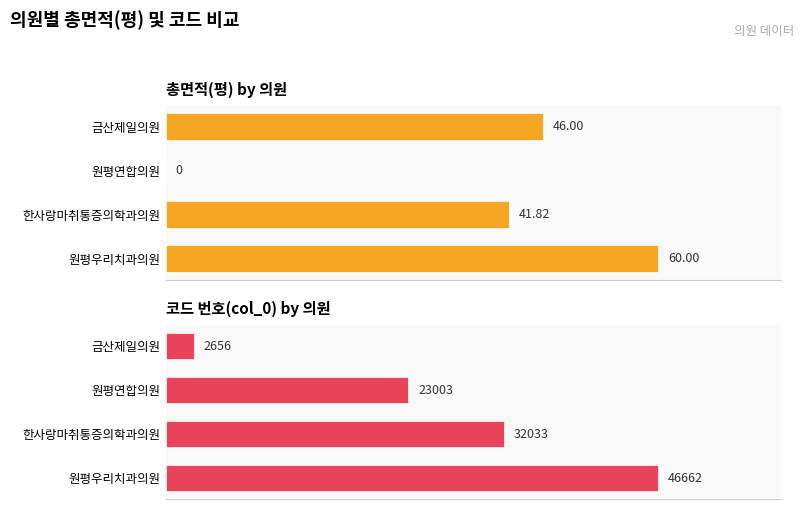

How many data points in 총면적(평) are above 46?

1